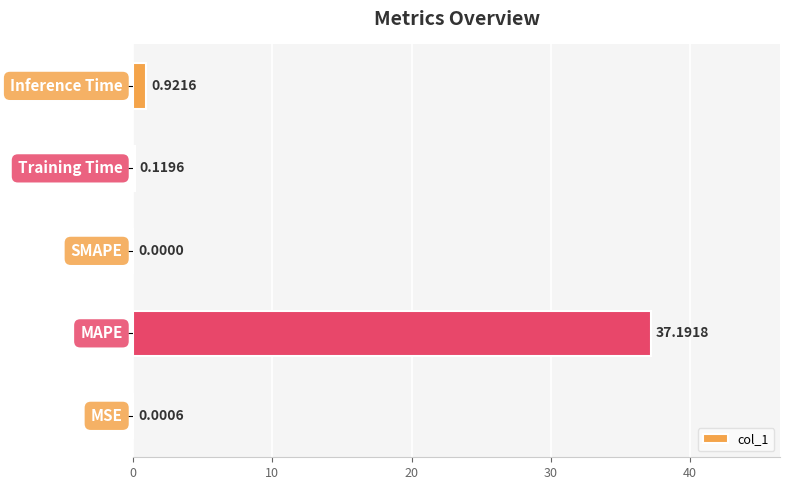

What is the sum of all values?

38.2